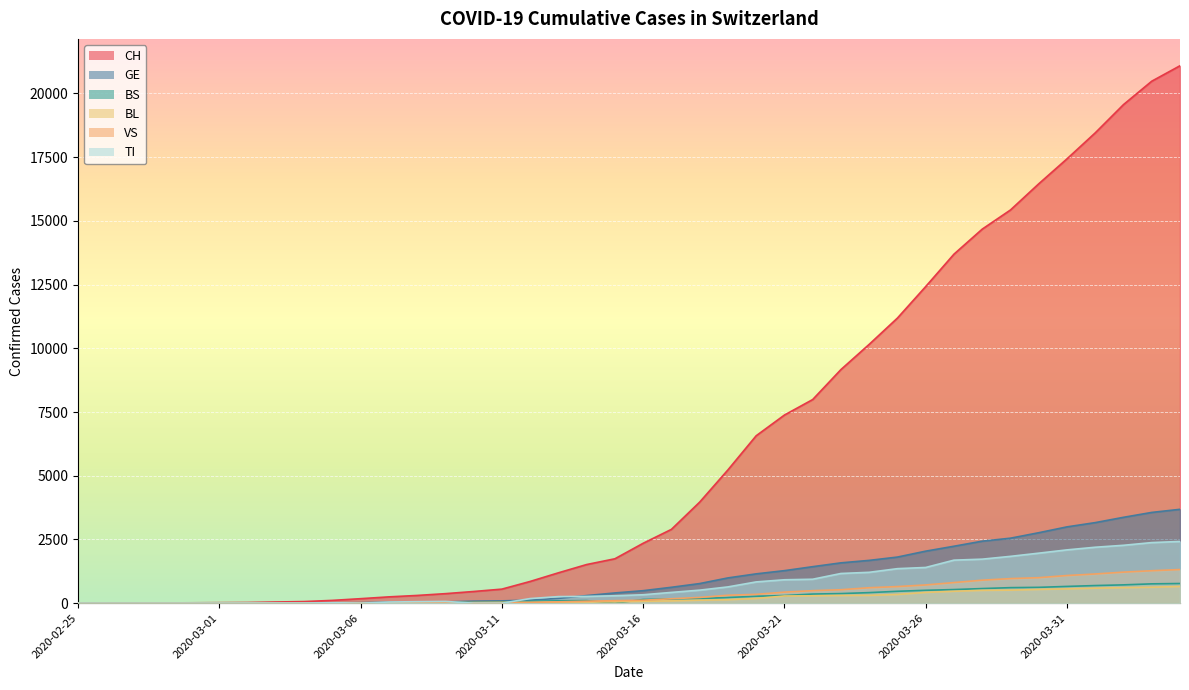

True or false: VS has more than 0 points higher than both neighbors.

True